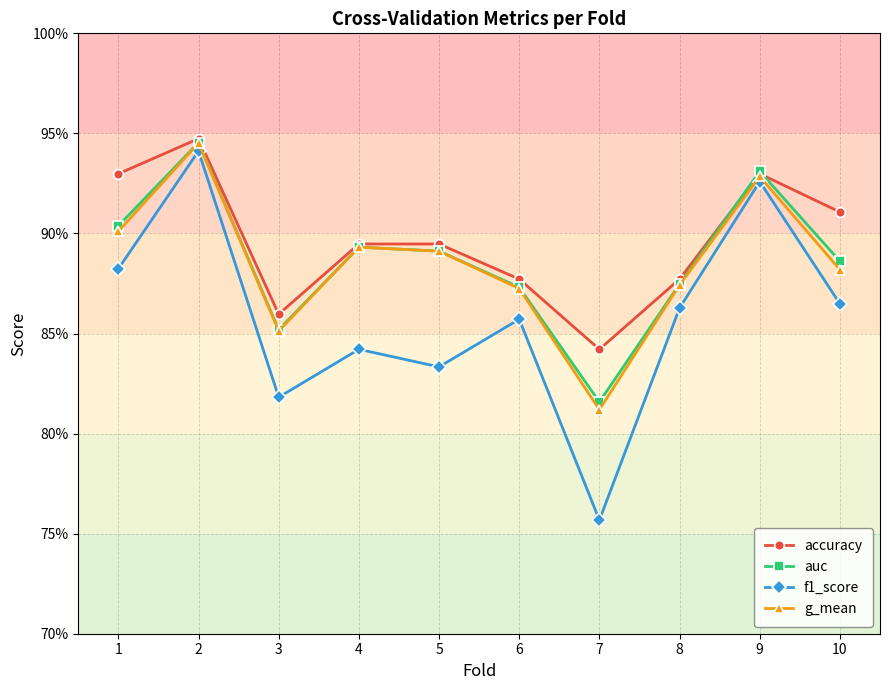

True or false: auc and f1_score cross at least once.

False